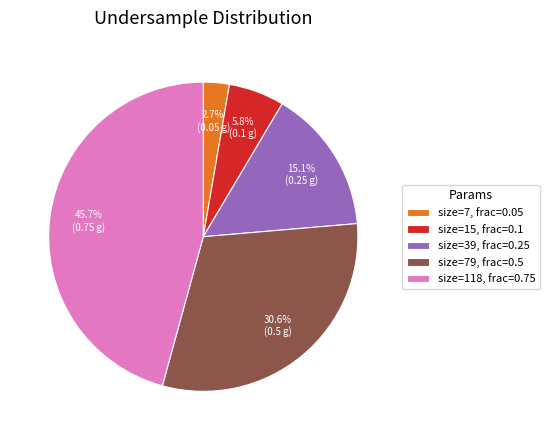

Which slice is the largest?

size=118, frac=0.75